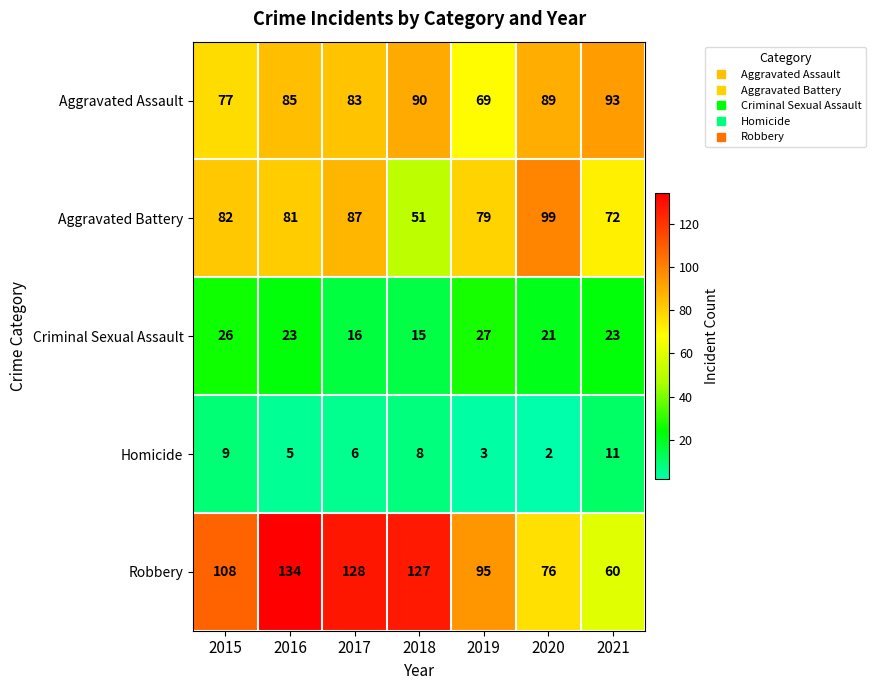

At which category does the chart reach its peak across all series?

2016